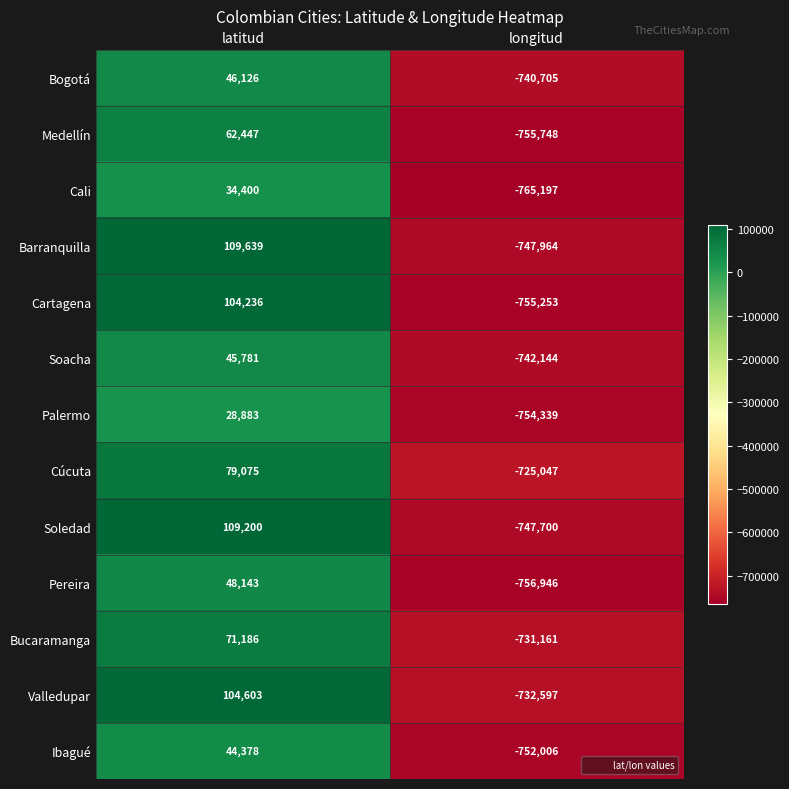

Which series has the largest range (max minus min)?

Cartagena